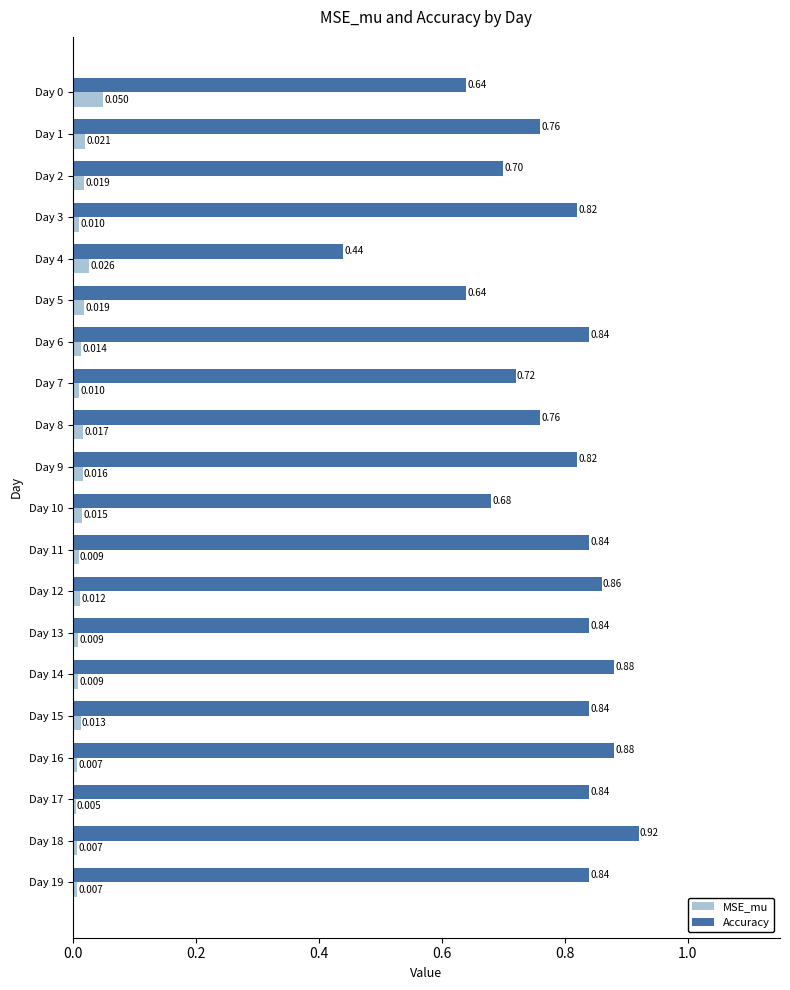

Count the number of data series in this chart.

2